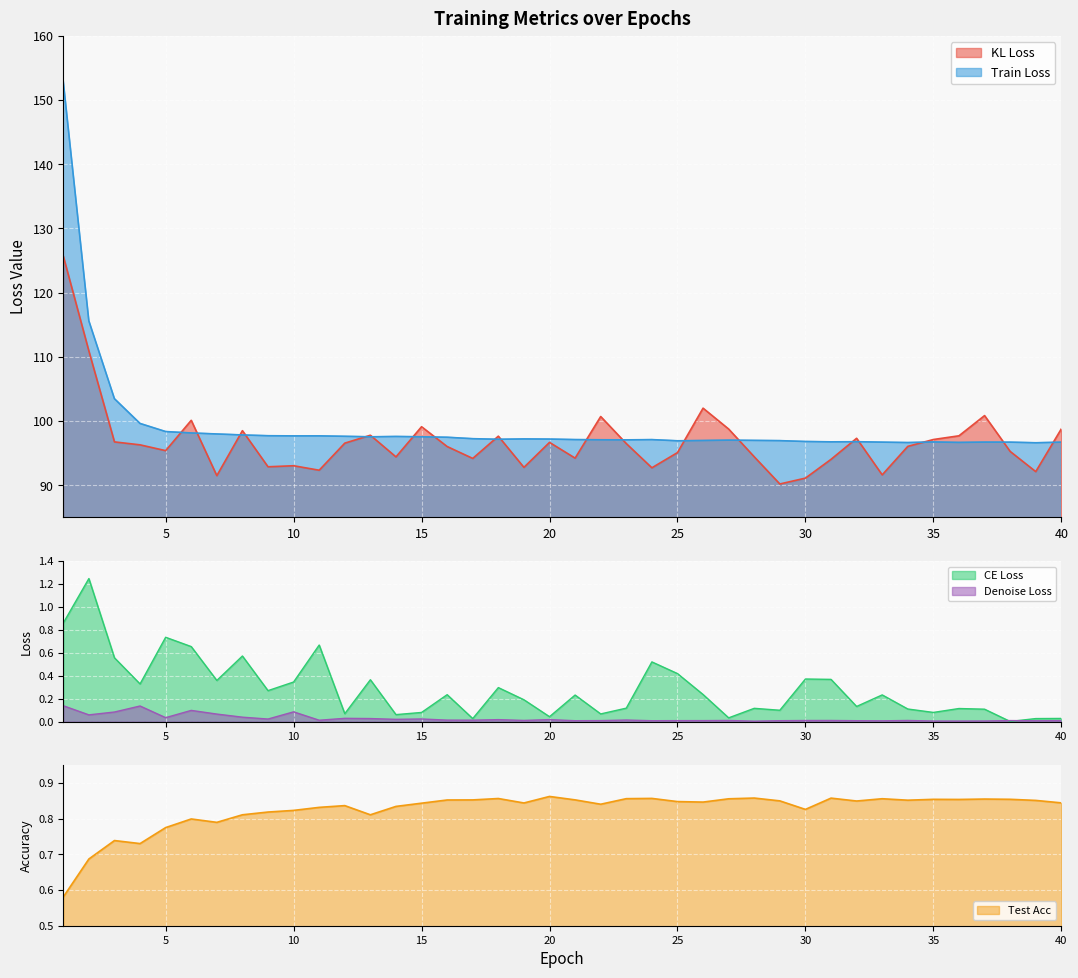

Which series has the largest total across all categories?

Train Loss